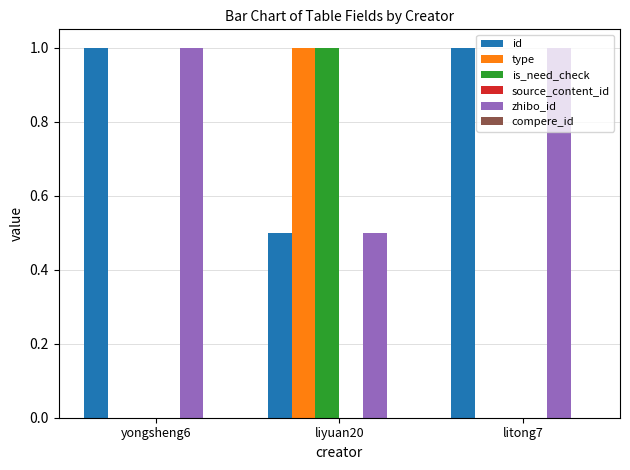

Which category has the highest value in the type series?

liyuan20